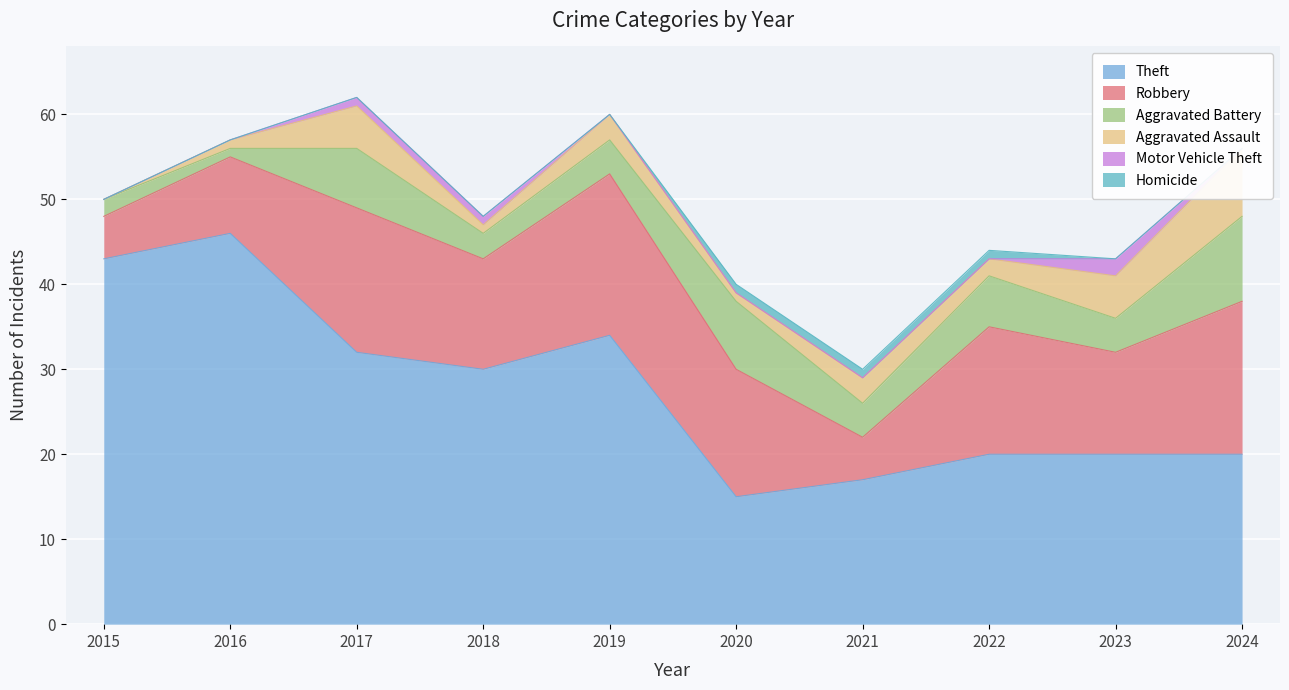

True or false: Homicide and Robbery intersect in this chart.

False